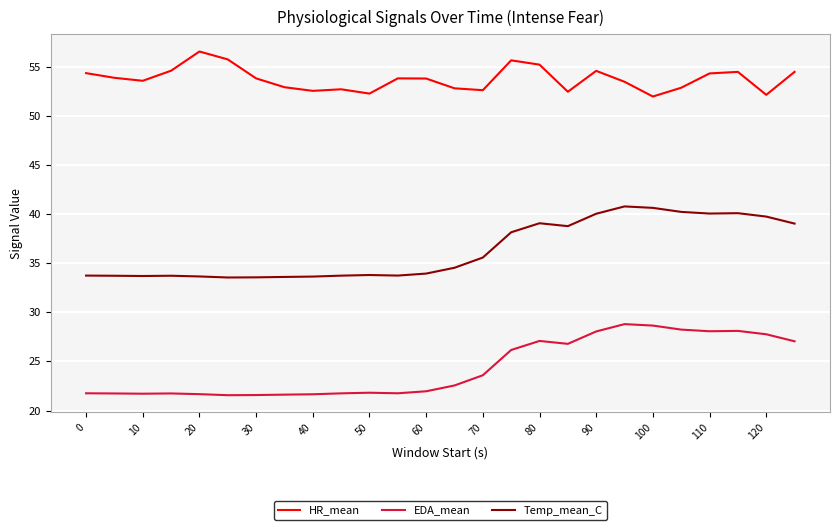

What are all the series names shown in the legend?

HR_mean, EDA_mean, Temp_mean_C